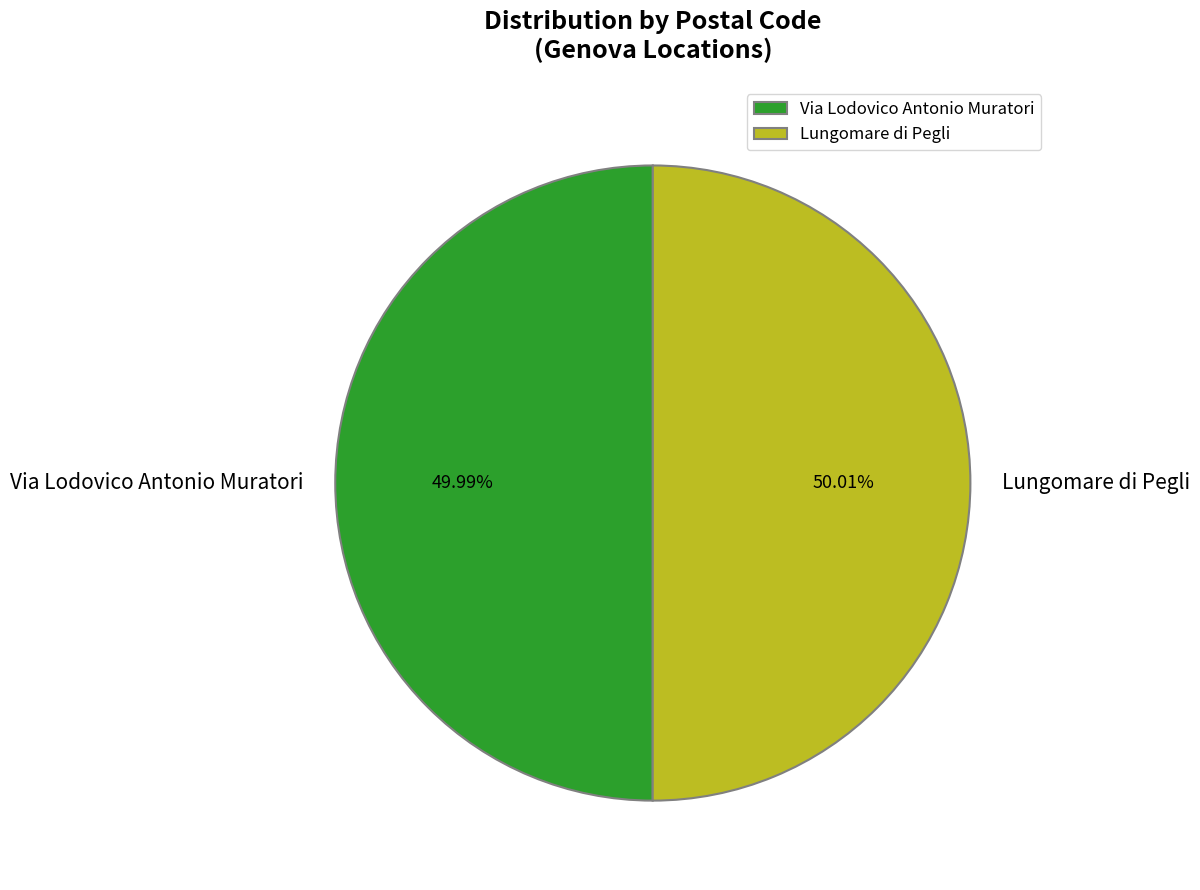

What percentage is the Lungomare di Pegli slice, to the nearest percent?

50%